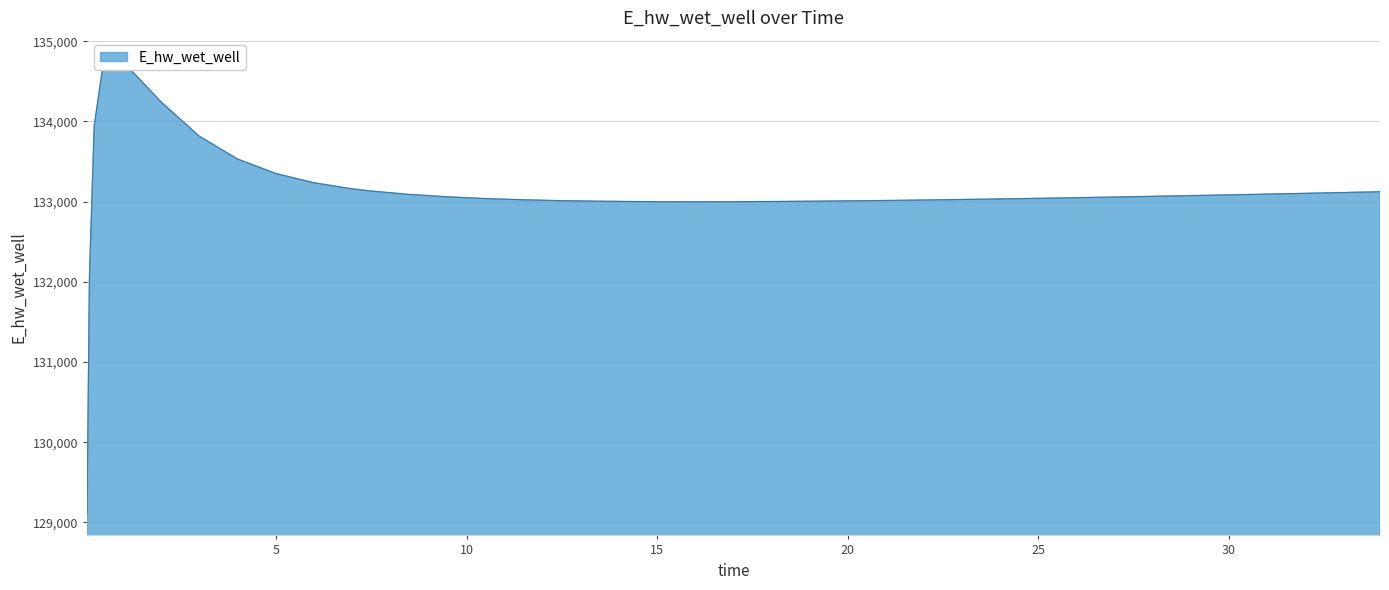

Count the number of values greater than 133056.

20